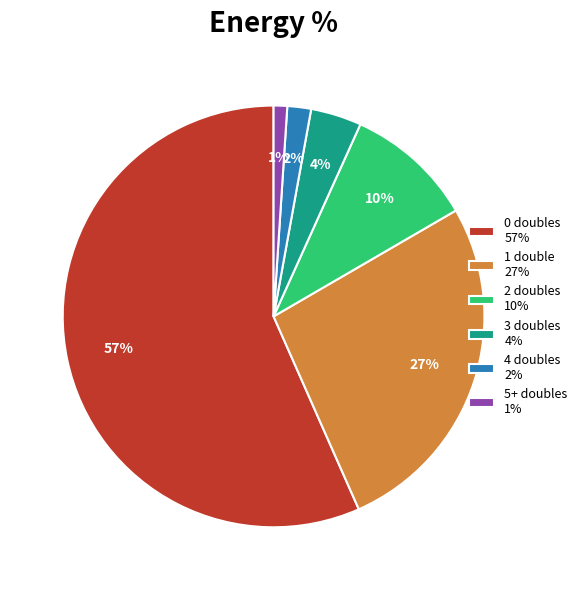

Does 3 doubles 4% represent more than half of the total?

No